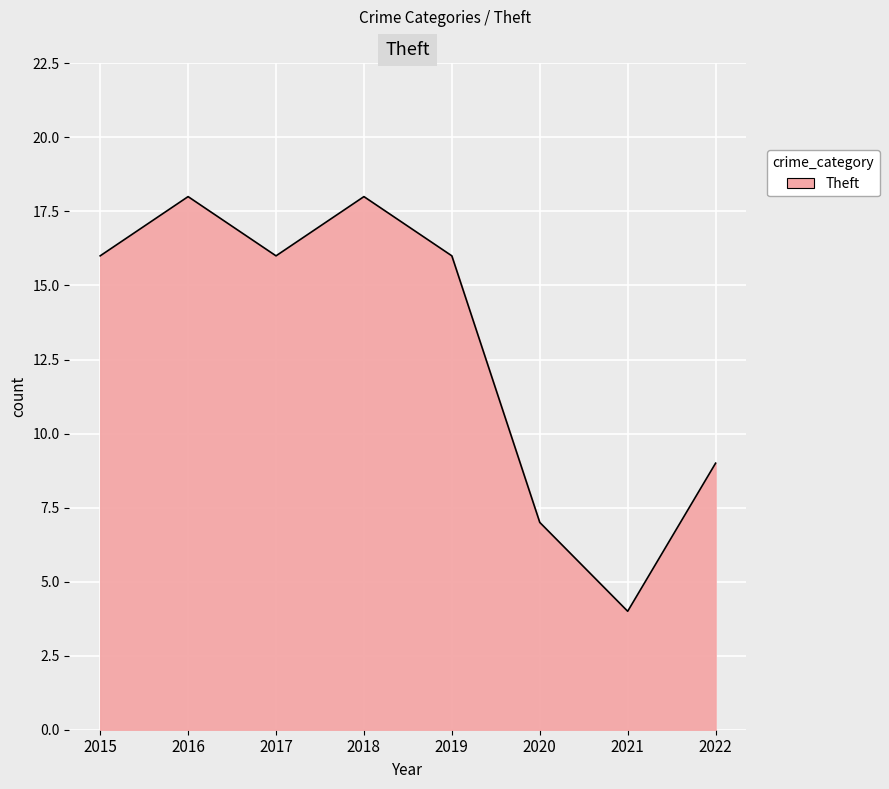

What is the minimum value shown in the chart?

4